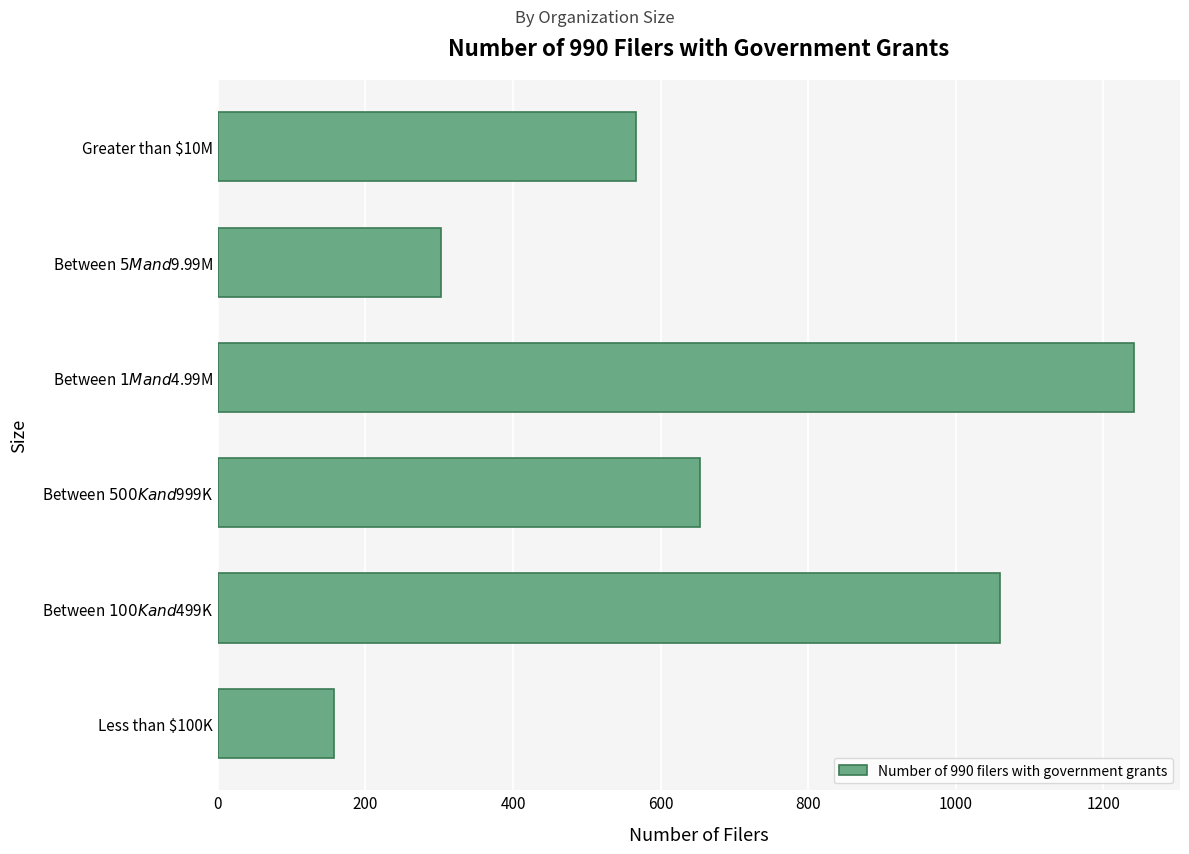

What is the maximum value shown in the chart?

1242